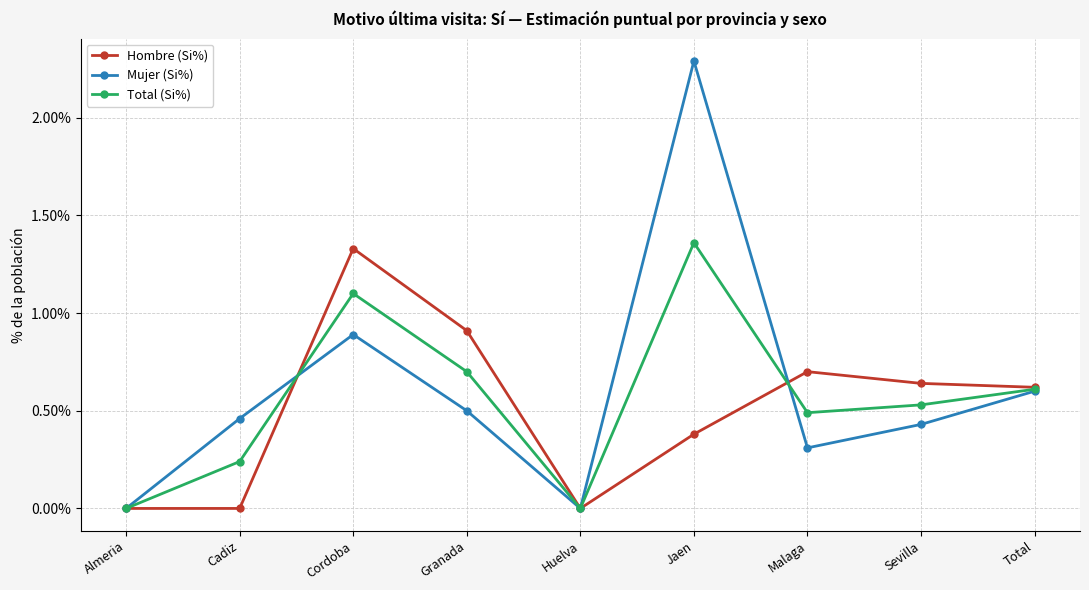

Where is the first local minimum for Total (Si%)?

Huelva